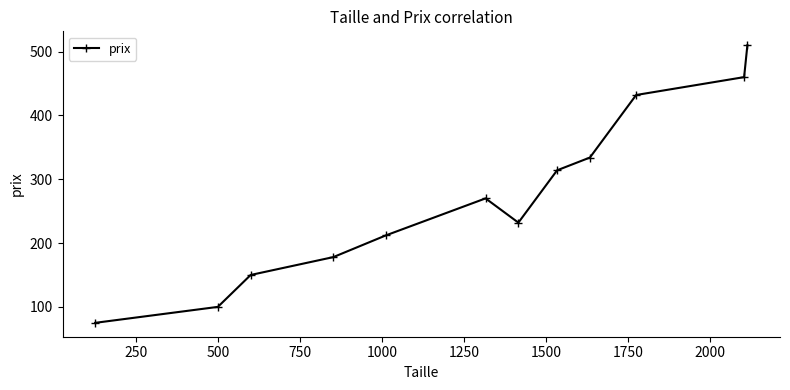

Count the number of categories in the chart.

12